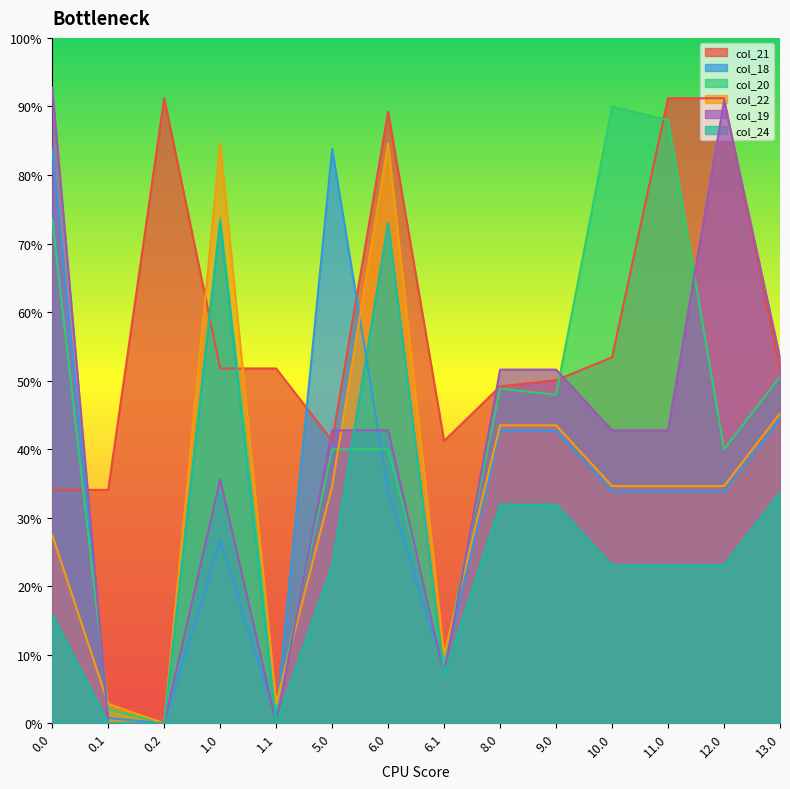

What is the label of the 12th point from the left?

11.0